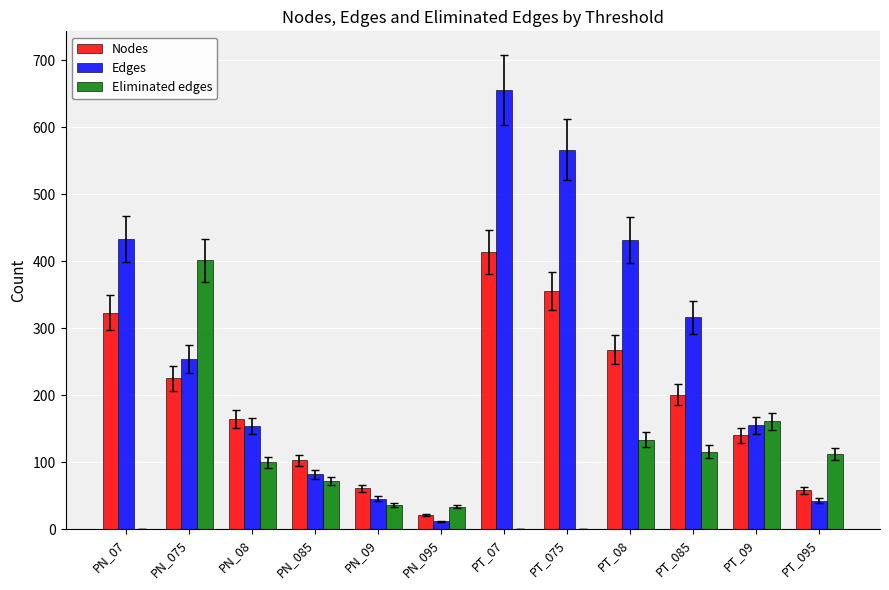

Where is Eliminated edges nearest to the value 200?

PT_09